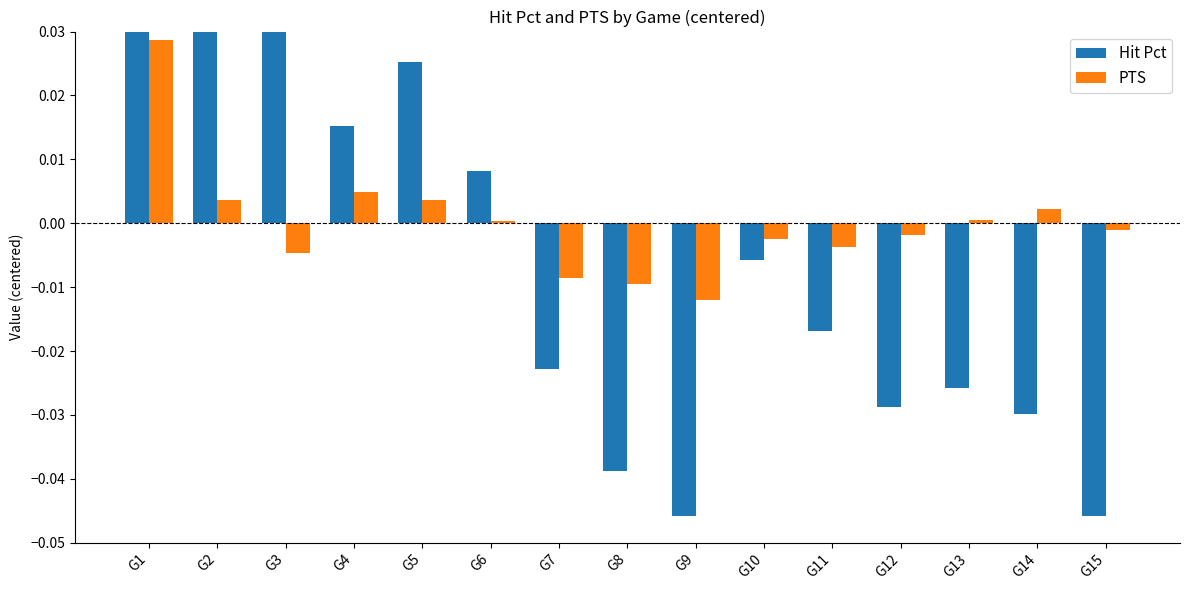

The value of Hit Pct at G1 is 0.1. True or false?

True